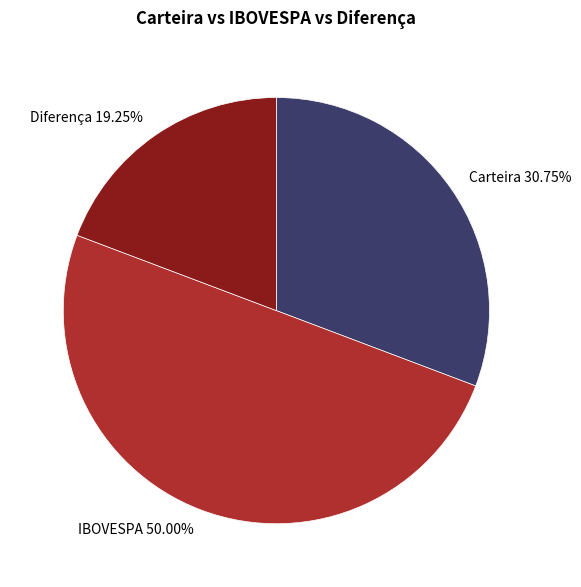

Does Diferença account for over 50% of the chart?

No